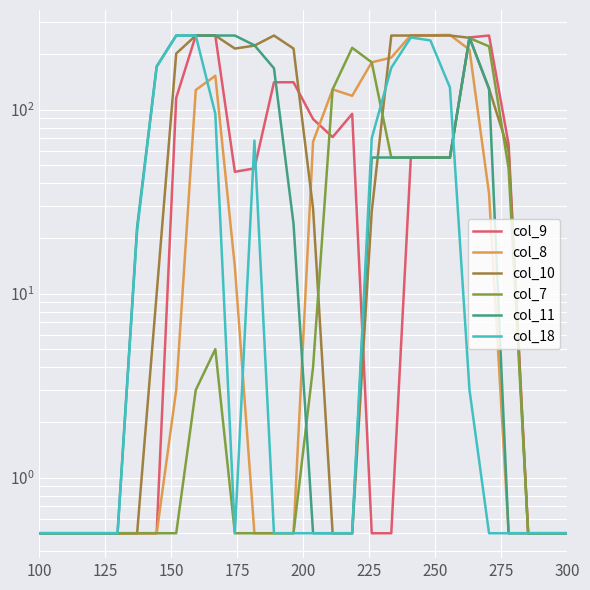

What is the greatest value displayed?

255.0